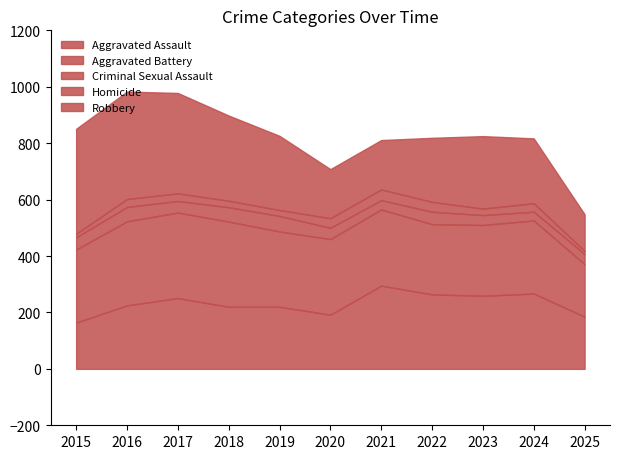

Rank the series by their maximum value, from lowest to highest.

Homicide, Criminal Sexual Assault, Aggravated Assault, Aggravated Battery, Robbery